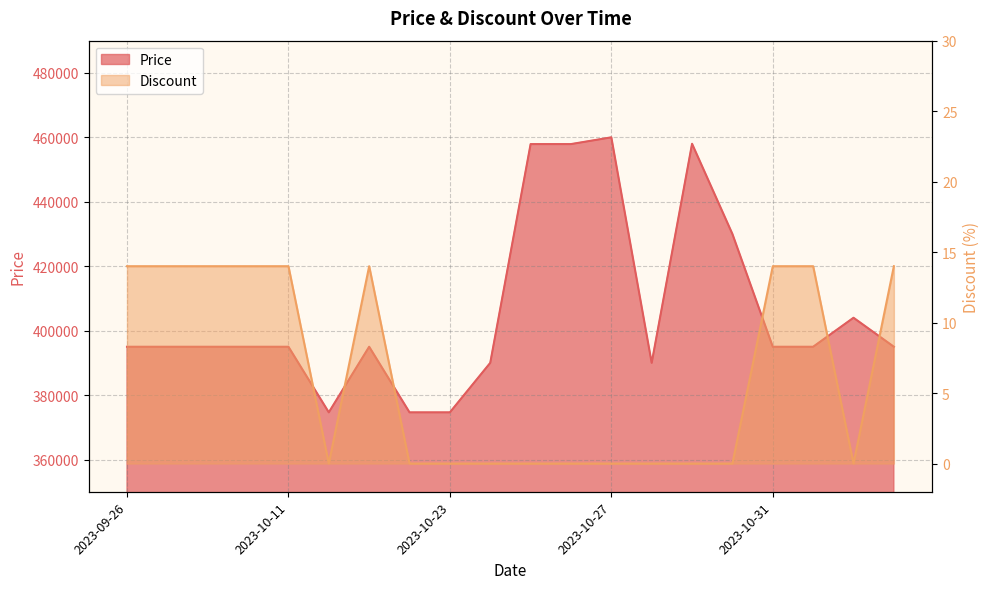

What are all the series names shown in the legend?

Price, Discount